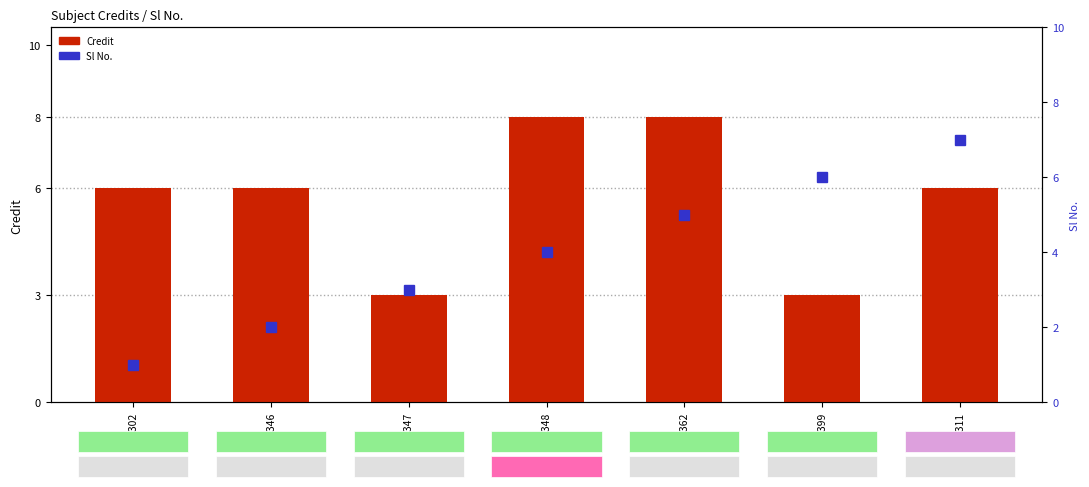

Which series changed the most between CS302 and CS347?

Credit